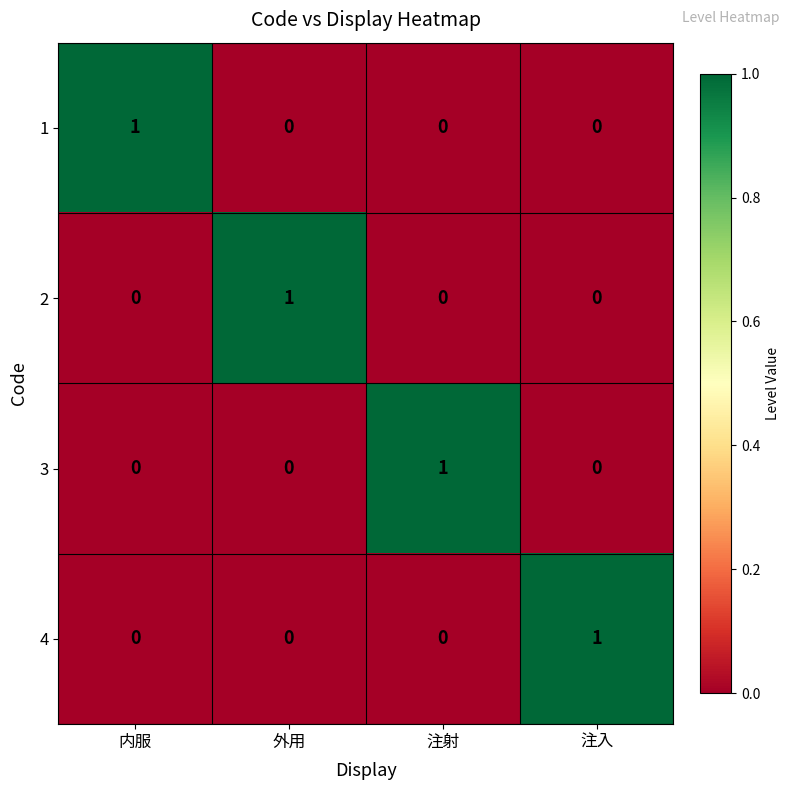

How many 2 values are between 0 and 1?

4